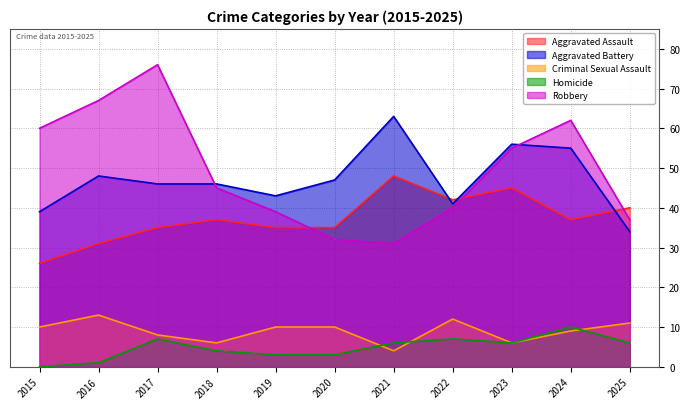

Where does the Aggravated Assault series first go above 37?

2021